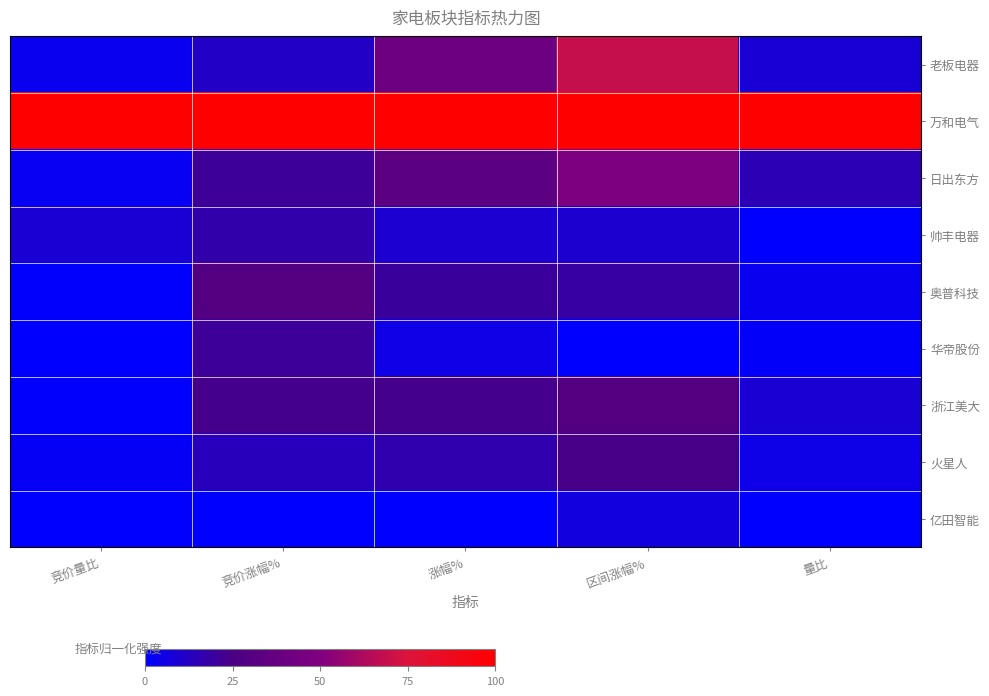

At which category does the chart reach its minimum across all series?

区间涨幅%